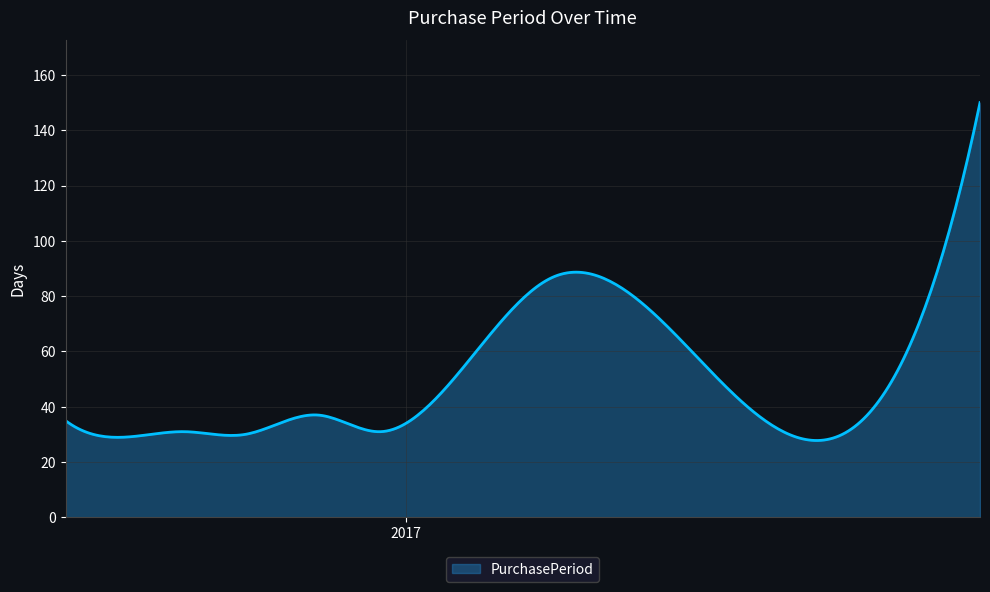

What is the difference between the maximum and minimum values?

122.2